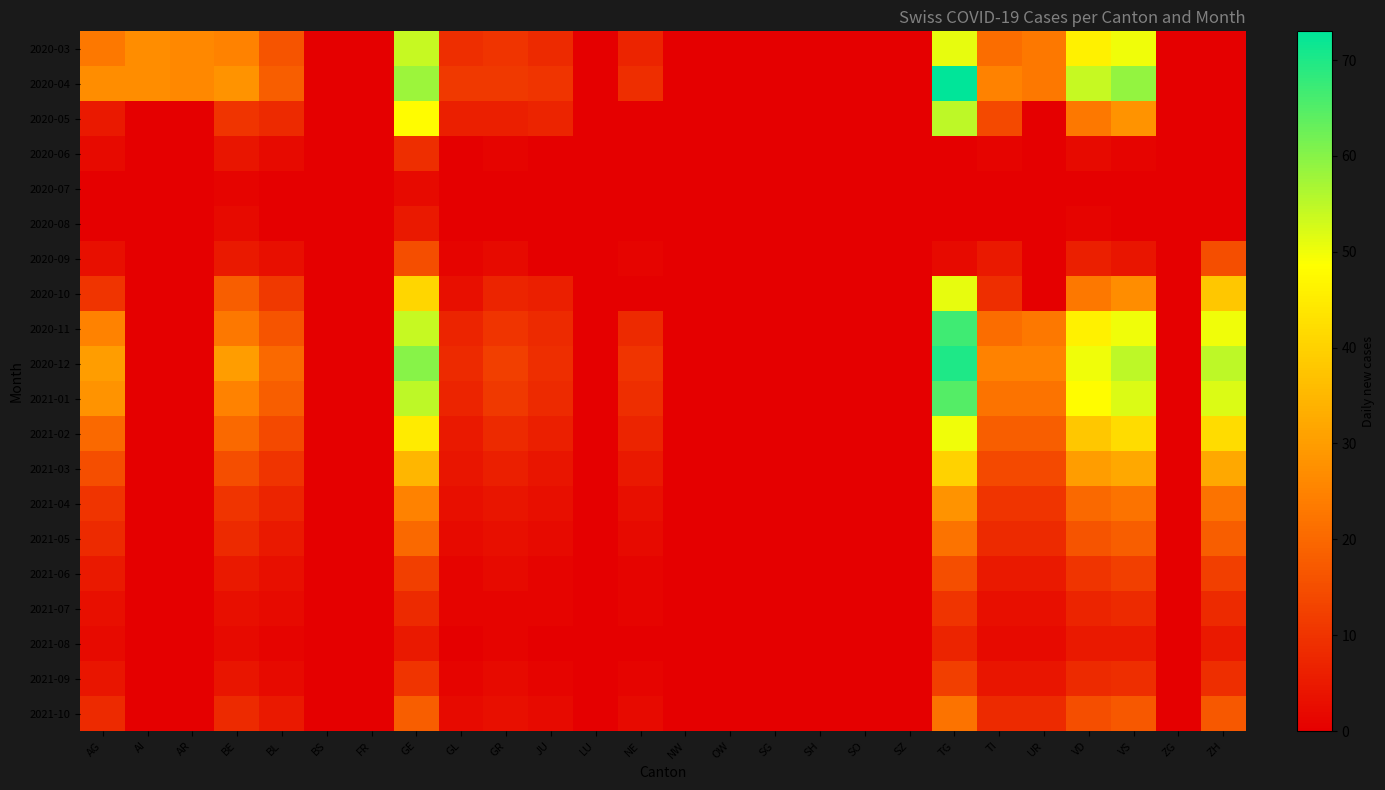

Reading left to right, what are all the values shown in this chart?

2020-03: AG=23	AI=27	AR=26	BE=25	BL=16	BS=0	FR=0	GE=54	GL=9	GR=10	JU=8	LU=0	NE=7	NW=0	OW=0	SG=0	SH=0	SO=0	SZ=0	TG=51	TI=21	UR=23	VD=46	VS=50	ZG=0	ZH=0
2020-04: AG=27	AI=27	AR=26	BE=28	BL=18	BS=0	FR=0	GE=58	GL=11	GR=11	JU=10	LU=0	NE=9	NW=0	OW=0	SG=0	SH=0	SO=0	SZ=0	TG=73	TI=25	UR=23	VD=54	VS=59	ZG=0	ZH=0
2020-05: AG=5	AI=0	AR=0	BE=10	BL=8	BS=0	FR=0	GE=48	GL=6	GR=6	JU=7	LU=0	NE=0	NW=0	OW=0	SG=0	SH=0	SO=0	SZ=0	TG=55	TI=14	UR=0	VD=23	VS=28	ZG=0	ZH=0
2020-06: AG=2	AI=0	AR=0	BE=4	BL=2	BS=0	FR=0	GE=9	GL=0	GR=1	JU=0	LU=0	NE=0	NW=0	OW=0	SG=0	SH=0	SO=0	SZ=0	TG=0	TI=1	UR=0	VD=2	VS=1	ZG=0	ZH=0
2020-07: AG=0	AI=0	AR=0	BE=1	BL=0	BS=0	FR=0	GE=2	GL=0	GR=0	JU=0	LU=0	NE=0	NW=0	OW=0	SG=0	SH=0	SO=0	SZ=0	TG=0	TI=0	UR=0	VD=0	VS=0	ZG=0	ZH=0
2020-08: AG=0	AI=0	AR=0	BE=2	BL=0	BS=0	FR=0	GE=5	GL=0	GR=0	JU=0	LU=0	NE=0	NW=0	OW=0	SG=0	SH=0	SO=0	SZ=0	TG=0	TI=0	UR=0	VD=1	VS=0	ZG=0	ZH=0
2020-09: AG=3	AI=0	AR=0	BE=5	BL=3	BS=0	FR=0	GE=15	GL=1	GR=2	JU=0	LU=0	NE=1	NW=0	OW=0	SG=0	SH=0	SO=0	SZ=0	TG=2	TI=5	UR=0	VD=6	VS=4	ZG=0	ZH=15
2020-10: AG=10	AI=0	AR=0	BE=18	BL=11	BS=0	FR=0	GE=41	GL=3	GR=7	JU=6	LU=0	NE=0	NW=0	OW=0	SG=0	SH=0	SO=0	SZ=0	TG=51	TI=9	UR=0	VD=23	VS=27	ZG=0	ZH=38
2020-11: AG=25	AI=0	AR=0	BE=23	BL=16	BS=0	FR=0	GE=54	GL=7	GR=10	JU=8	LU=0	NE=8	NW=0	OW=0	SG=0	SH=0	SO=0	SZ=0	TG=67	TI=21	UR=23	VD=46	VS=50	ZG=0	ZH=50
2020-12: AG=30	AI=0	AR=0	BE=30	BL=20	BS=0	FR=0	GE=60	GL=8	GR=12	JU=9	LU=0	NE=10	NW=0	OW=0	SG=0	SH=0	SO=0	SZ=0	TG=70	TI=25	UR=25	VD=50	VS=55	ZG=0	ZH=55
2021-01: AG=28	AI=0	AR=0	BE=25	BL=18	BS=0	FR=0	GE=55	GL=7	GR=11	JU=8	LU=0	NE=9	NW=0	OW=0	SG=0	SH=0	SO=0	SZ=0	TG=65	TI=22	UR=22	VD=48	VS=52	ZG=0	ZH=52
2021-02: AG=20	AI=0	AR=0	BE=20	BL=14	BS=0	FR=0	GE=45	GL=5	GR=8	JU=6	LU=0	NE=7	NW=0	OW=0	SG=0	SH=0	SO=0	SZ=0	TG=50	TI=18	UR=18	VD=38	VS=42	ZG=0	ZH=42
2021-03: AG=15	AI=0	AR=0	BE=15	BL=10	BS=0	FR=0	GE=35	GL=4	GR=6	JU=4	LU=0	NE=5	NW=0	OW=0	SG=0	SH=0	SO=0	SZ=0	TG=40	TI=14	UR=14	VD=30	VS=32	ZG=0	ZH=32
2021-04: AG=10	AI=0	AR=0	BE=10	BL=7	BS=0	FR=0	GE=25	GL=3	GR=4	JU=3	LU=0	NE=3	NW=0	OW=0	SG=0	SH=0	SO=0	SZ=0	TG=28	TI=10	UR=10	VD=20	VS=22	ZG=0	ZH=22
2021-05: AG=8	AI=0	AR=0	BE=8	BL=5	BS=0	FR=0	GE=20	GL=2	GR=3	JU=2	LU=0	NE=2	NW=0	OW=0	SG=0	SH=0	SO=0	SZ=0	TG=22	TI=8	UR=8	VD=16	VS=18	ZG=0	ZH=18
2021-06: AG=5	AI=0	AR=0	BE=5	BL=3	BS=0	FR=0	GE=12	GL=1	GR=2	JU=1	LU=0	NE=1	NW=0	OW=0	SG=0	SH=0	SO=0	SZ=0	TG=15	TI=5	UR=5	VD=10	VS=12	ZG=0	ZH=12
2021-07: AG=3	AI=0	AR=0	BE=3	BL=2	BS=0	FR=0	GE=8	GL=1	GR=1	JU=1	LU=0	NE=1	NW=0	OW=0	SG=0	SH=0	SO=0	SZ=0	TG=10	TI=3	UR=3	VD=7	VS=8	ZG=0	ZH=8
2021-08: AG=2	AI=0	AR=0	BE=2	BL=1	BS=0	FR=0	GE=5	GL=0	GR=1	JU=0	LU=0	NE=0	NW=0	OW=0	SG=0	SH=0	SO=0	SZ=0	TG=7	TI=2	UR=2	VD=5	VS=5	ZG=0	ZH=5
2021-09: AG=4	AI=0	AR=0	BE=4	BL=2	BS=0	FR=0	GE=10	GL=1	GR=2	JU=1	LU=0	NE=1	NW=0	OW=0	SG=0	SH=0	SO=0	SZ=0	TG=12	TI=4	UR=4	VD=8	VS=9	ZG=0	ZH=9
2021-10: AG=8	AI=0	AR=0	BE=8	BL=5	BS=0	FR=0	GE=18	GL=2	GR=3	JU=2	LU=0	NE=2	NW=0	OW=0	SG=0	SH=0	SO=0	SZ=0	TG=22	TI=8	UR=8	VD=15	VS=17	ZG=0	ZH=17